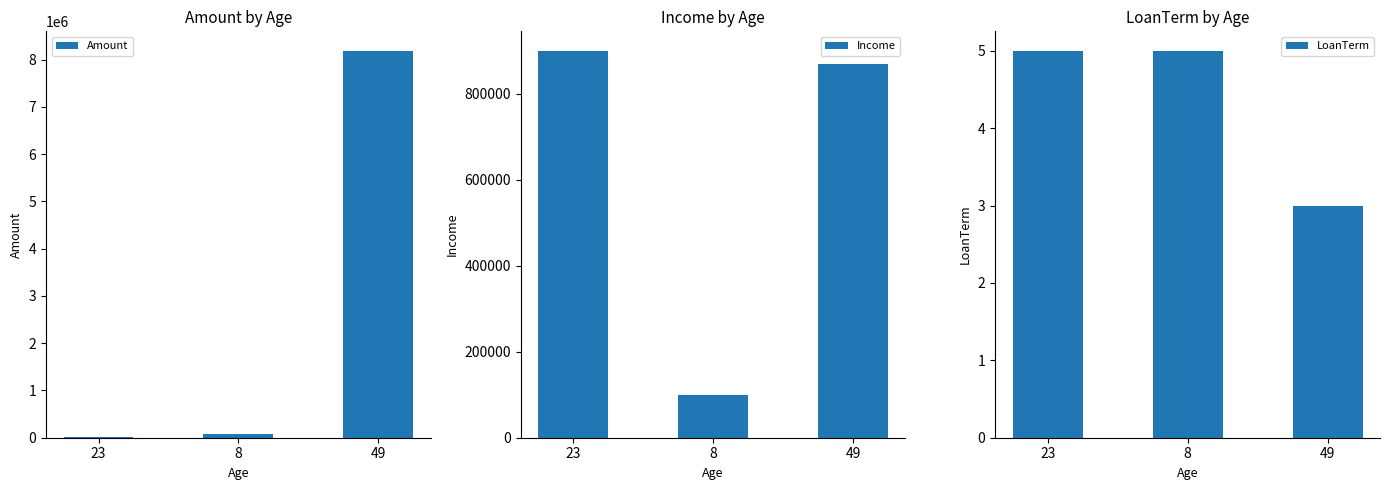

What is the label of the 1st bar from the left?

23